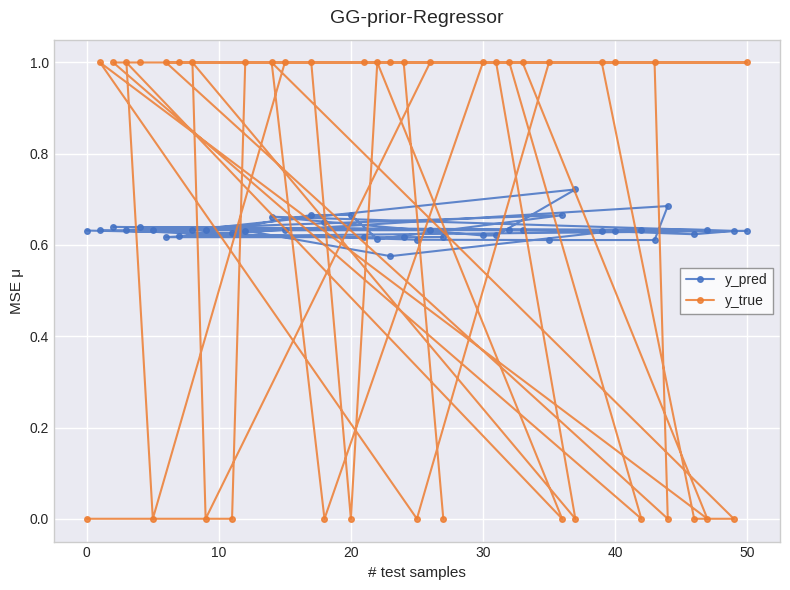

Which series has the largest range (max minus min)?

y_true